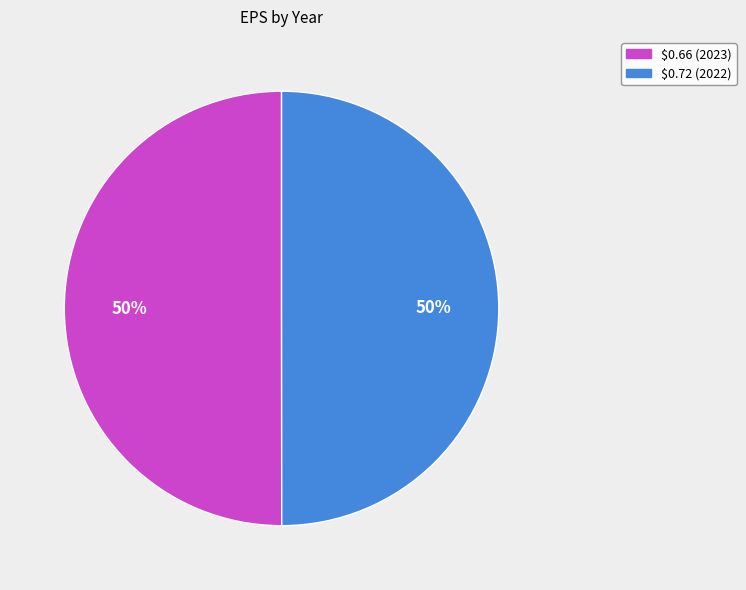

How many slices are in this pie chart?

2